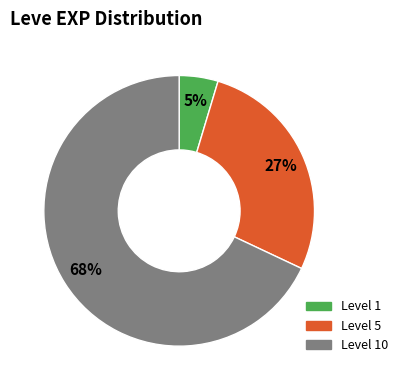

Does any single category account for the majority?

Yes